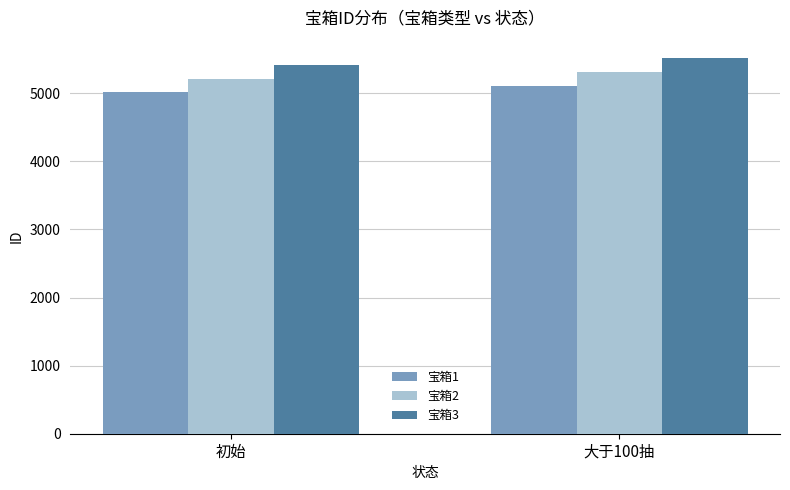

Reading left to right, what are all the values shown in this chart?

宝箱1: 初始=5010	大于100抽=5110
宝箱2: 初始=5210	大于100抽=5310
宝箱3: 初始=5410	大于100抽=5510